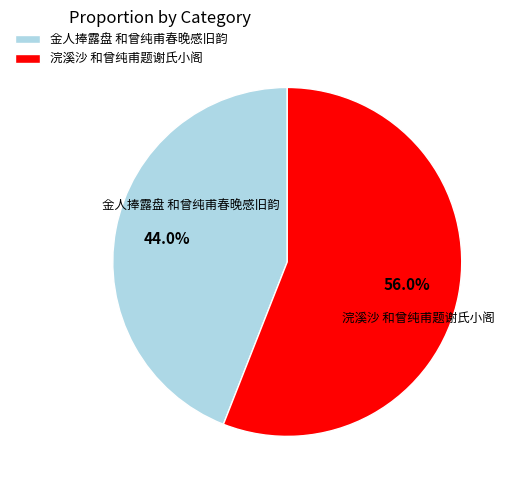

What is the largest slice in the pie chart?

浣溪沙 和曾纯甫题谢氏小阁